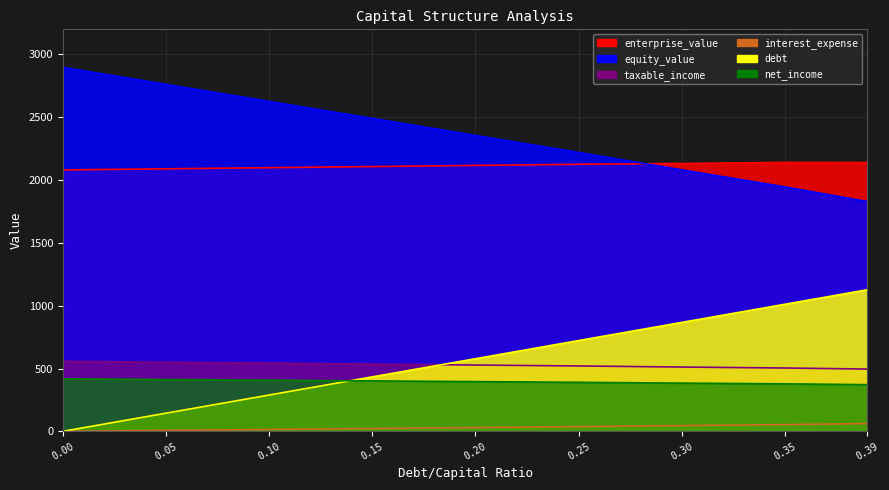

True or false: taxable_income has more than 1 points higher than both neighbors.

False